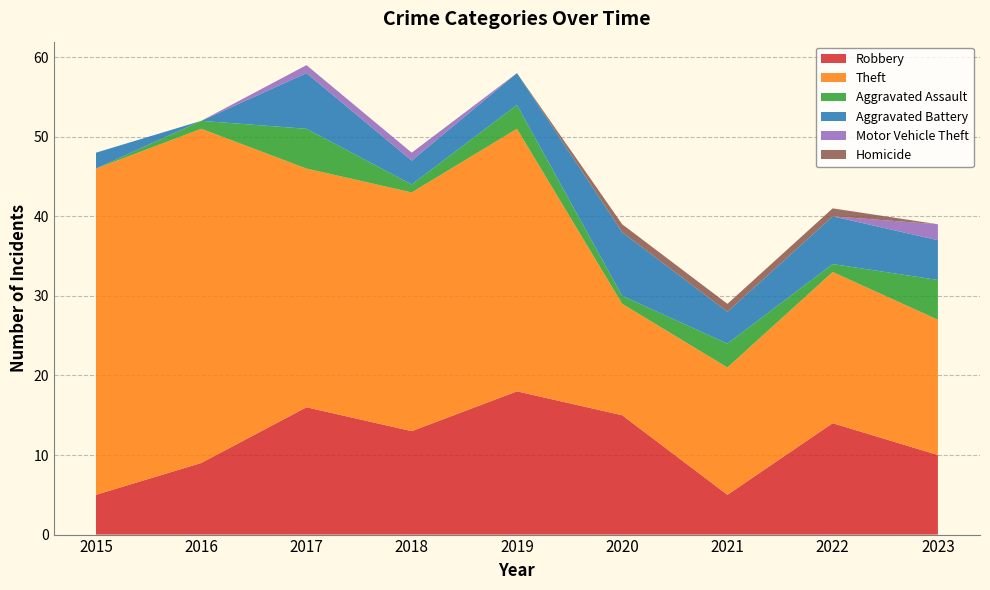

Reading left to right, extract all data points from this chart.

Robbery: 2015=5	2016=9	2017=16	2018=13	2019=18	2020=15	2021=5	2022=14	2023=10
Theft: 2015=41	2016=42	2017=30	2018=30	2019=33	2020=14	2021=16	2022=19	2023=17
Aggravated Assault: 2015=0	2016=1	2017=5	2018=1	2019=3	2020=1	2021=3	2022=1	2023=5
Aggravated Battery: 2015=2	2016=0	2017=7	2018=3	2019=4	2020=8	2021=4	2022=6	2023=5
Motor Vehicle Theft: 2015=0	2016=0	2017=1	2018=1	2019=0	2020=0	2021=0	2022=0	2023=2
Homicide: 2015=0	2016=0	2017=0	2018=0	2019=0	2020=1	2021=1	2022=1	2023=0